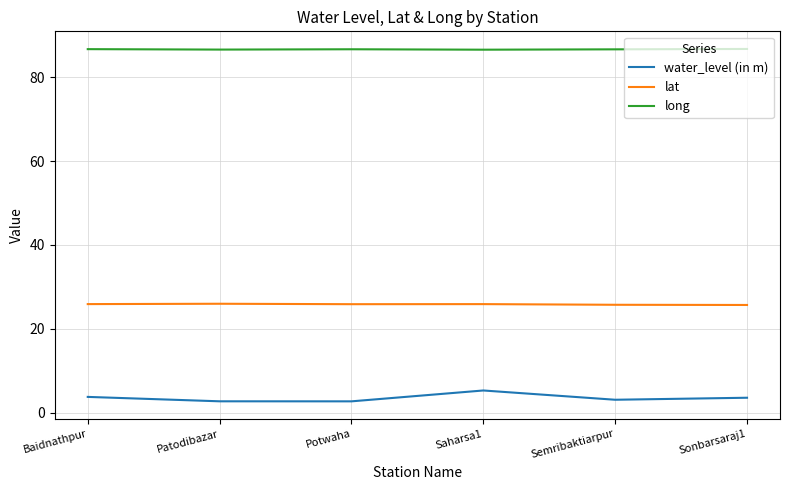

List the series in order of their overall mean, highest first.

long, lat, water_level (in m)